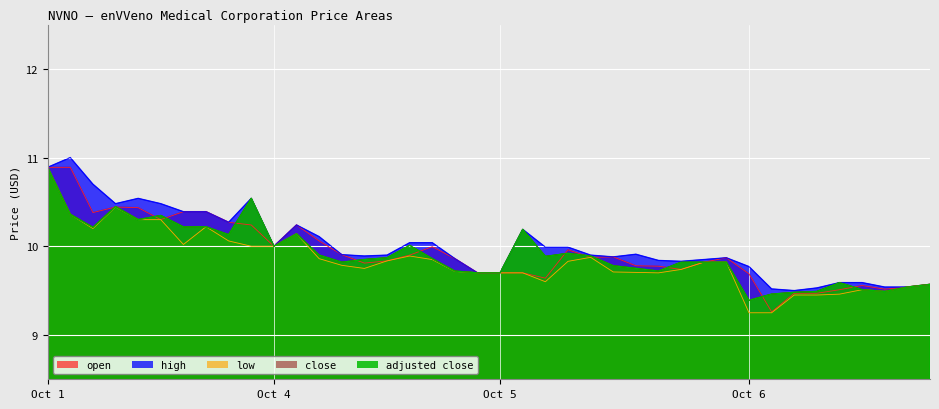

True or false: high has a value of 9.8 at 2021-10-05 16:00.

True